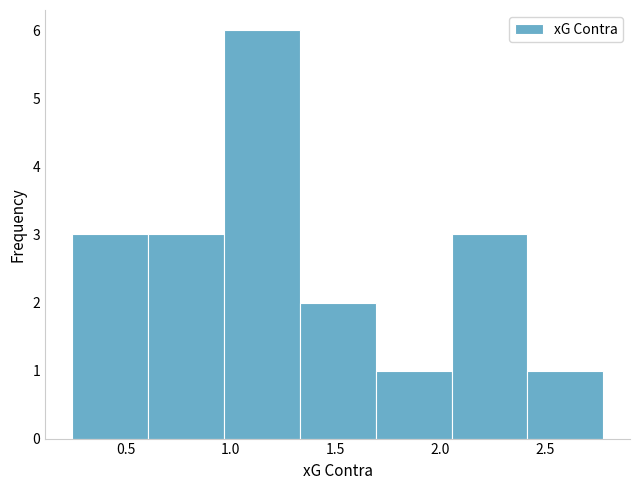

Reading left to right, list every bar in this chart as the range it spans on the x-axis followed by its height. Neither the bar edges nor the heights are printed on the chart, so give them approximately, as read against the axes.

0.25 to 0.60: 3
0.60 to 0.95: 3
0.95 to 1.35: 6
1.35 to 1.70: 2
1.70 to 2.05: 1
2.05 to 2.40: 3
2.40 to 2.80: 1